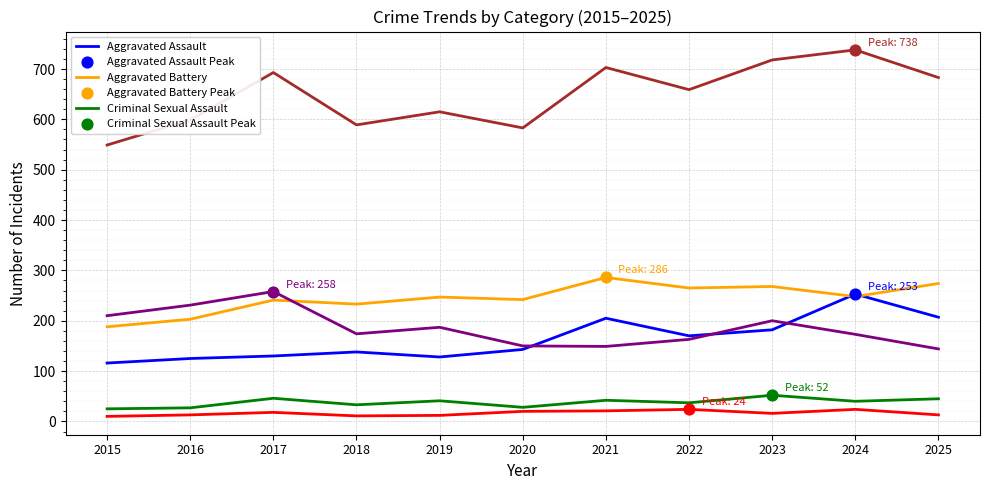

What is the spread (max minus min) of values at 2017?

675